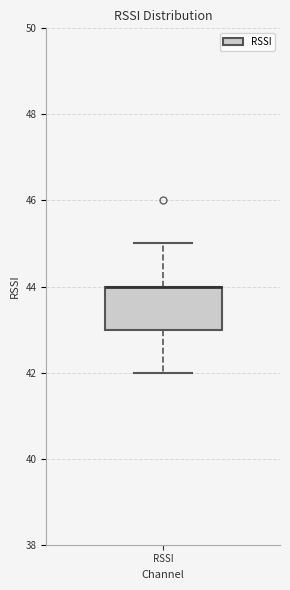

Where is the upper edge of the box for RSSI on the y-axis? The values are not printed on the chart, so give them approximately, as read against the axis.

44